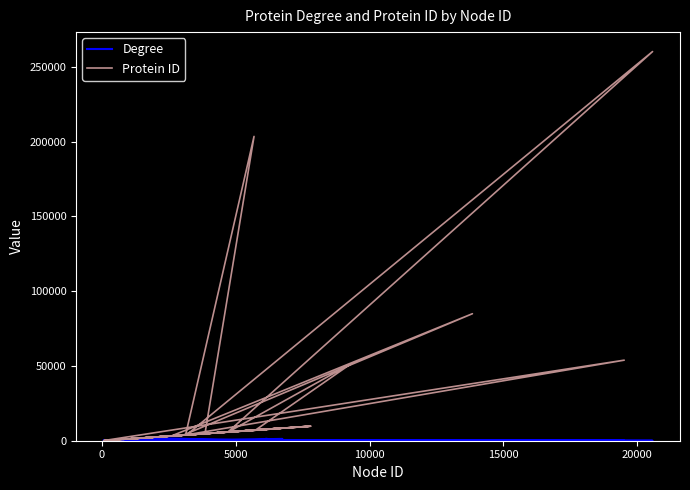

Reading left to right, list all the values displayed in this chart.

Degree: 1256	207	410	219	116	112	701	386	691	892	325	132	75	10	187	213	99	304	131	111	32	382	74	1228	507	763	39	68	8	175	98	5	54	22	1866	55	277	101	93	361
Protein ID: 7514	8349	2534	1147	3716	84959	3178	3183	3192	1017	4738	203562	3815	53885	71	9657	3868	2597	3836	3848	100	8450	3852	8452	8453	8454	5294	3858	260305	5781	7020	51360	5795	940	1994	7051	6464	9730	4602	2023